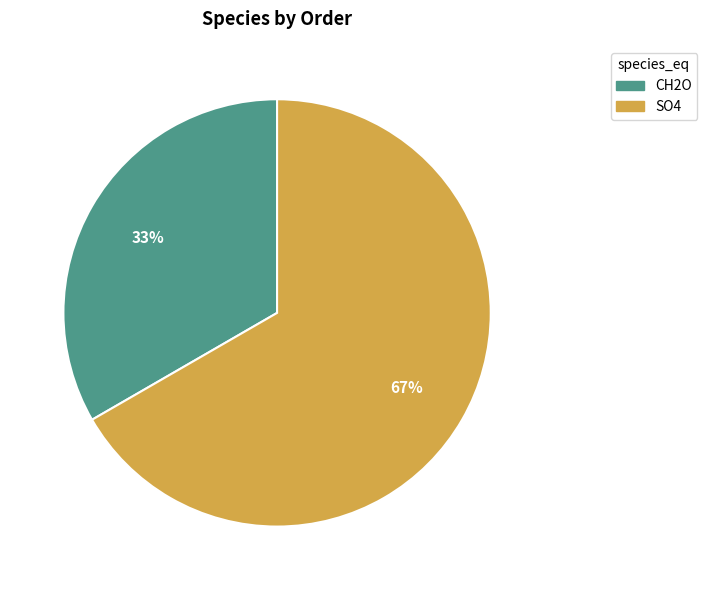

Count the number of slices in the pie.

2